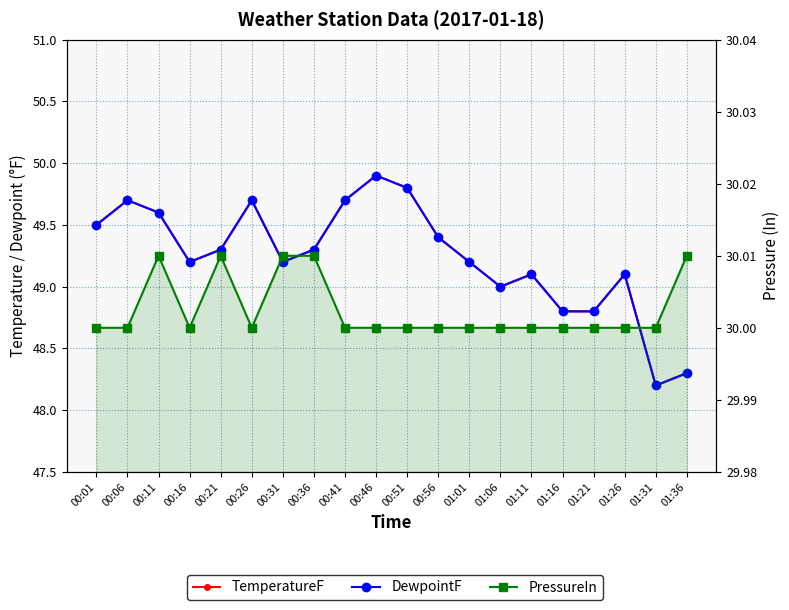

Between 01:01 and 01:26, which series saw the biggest shift?

TemperatureF